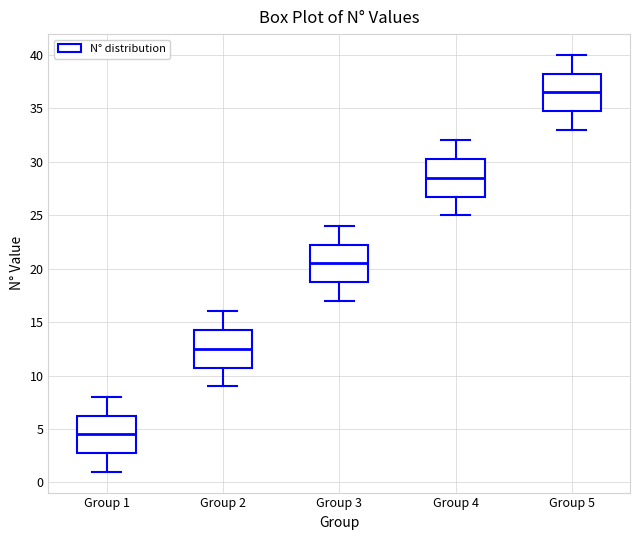

Reading left to right, read every box against the y-axis: the position of its median line, the range the box covers, and the ends of its whiskers. The values are not printed on the chart, so give them approximately, as read against the axis.

Group 1: median 4.5, box 3.0 to 6.5, whiskers 1.0 to 8.0
Group 2: median 12.5, box 11.0 to 14.5, whiskers 9.0 to 16.0
Group 3: median 20.5, box 19.0 to 22.5, whiskers 17.0 to 24.0
Group 4: median 28.5, box 27.0 to 30.5, whiskers 25.0 to 32.0
Group 5: median 36.5, box 35.0 to 38.5, whiskers 33.0 to 40.0